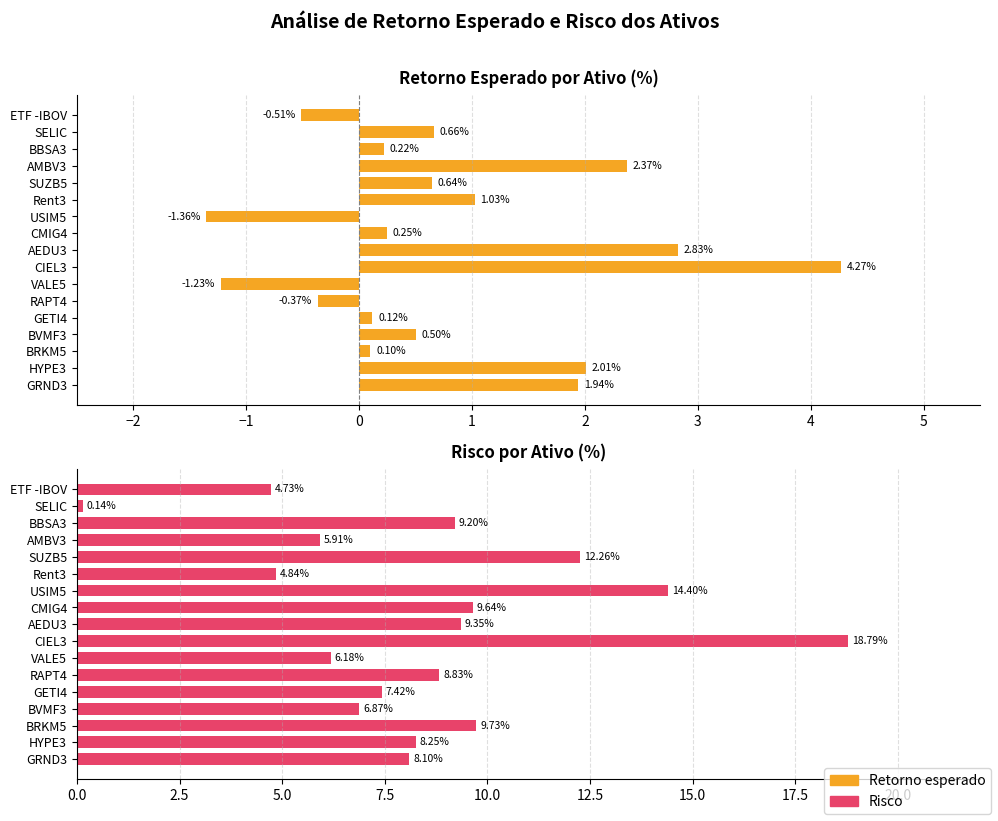

How many categories are shown in the chart?

17